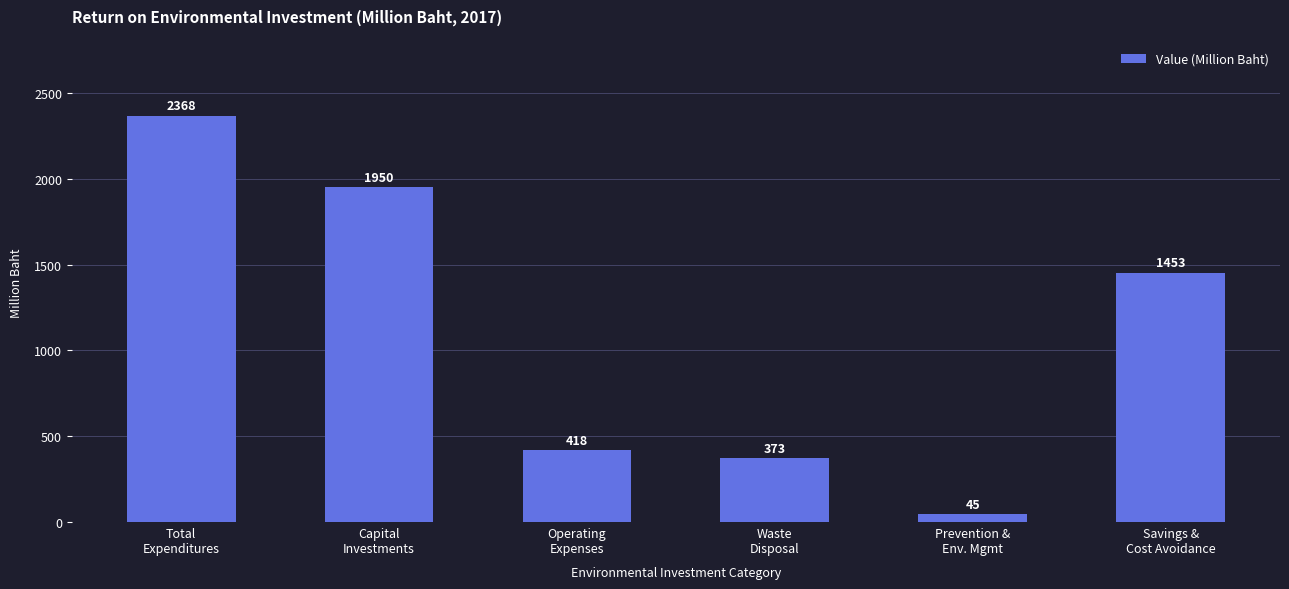

How many distinct data groups are displayed?

1